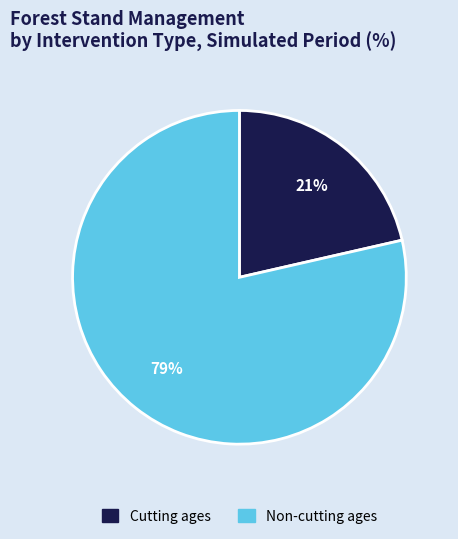

To the nearest percent, what is the average slice percentage?

50%